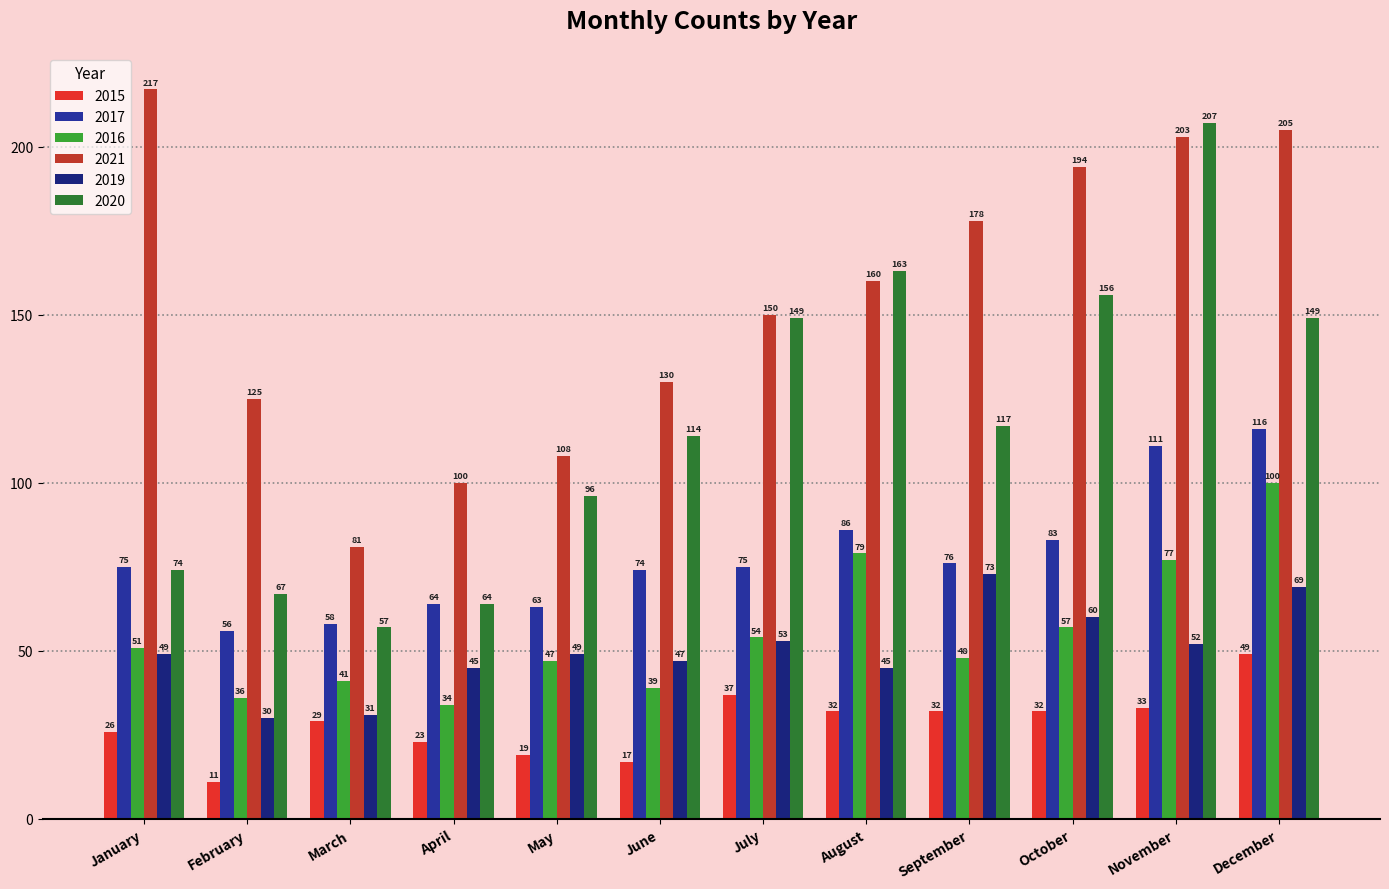

Does the chart contain any negative values?

No